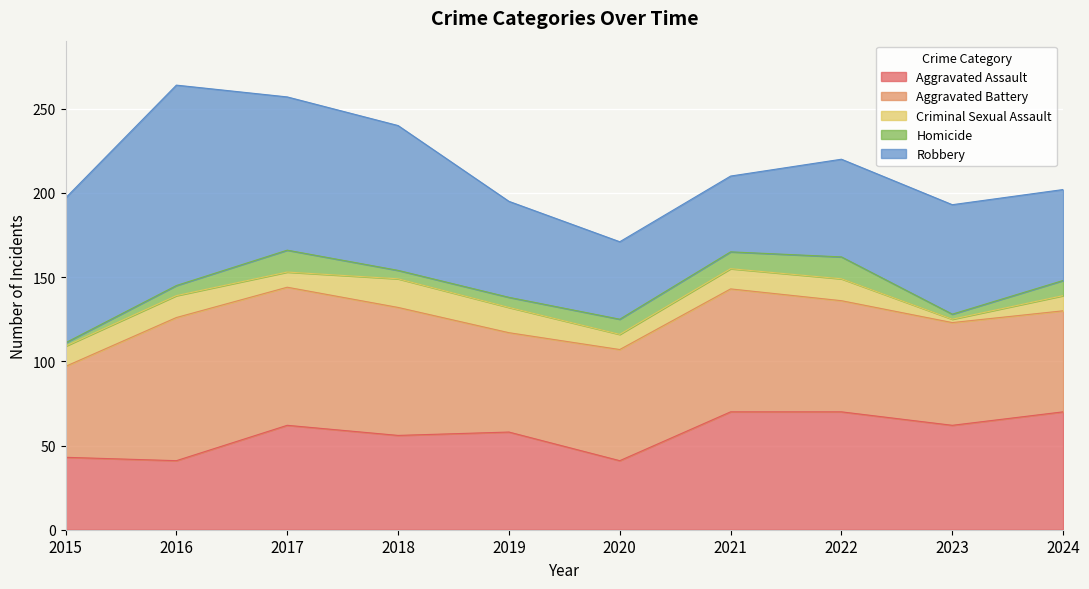

Between 2022 and 2020, which is larger?

2022